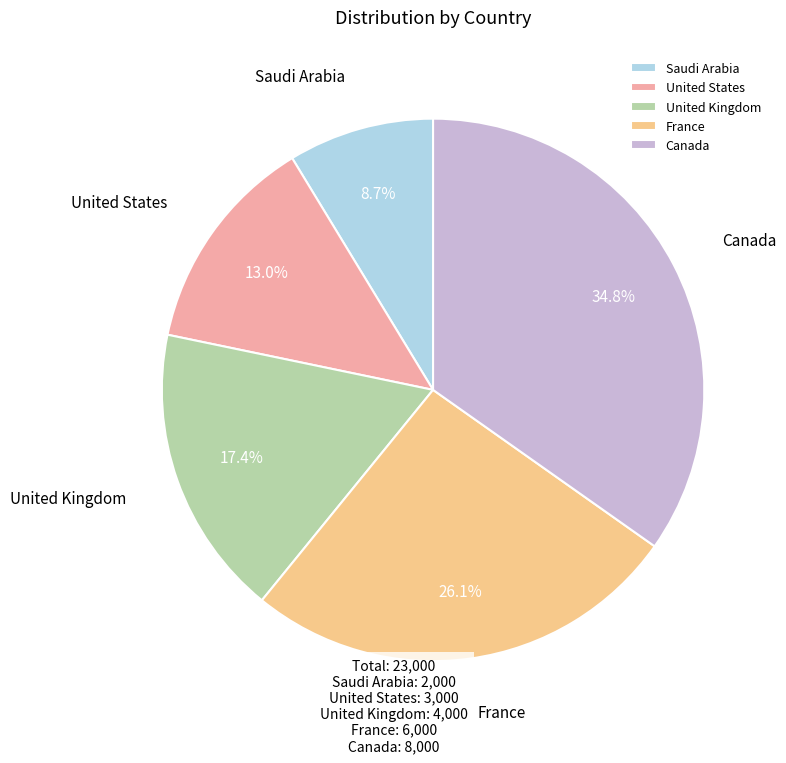

Between Canada and United Kingdom, which is larger?

Canada